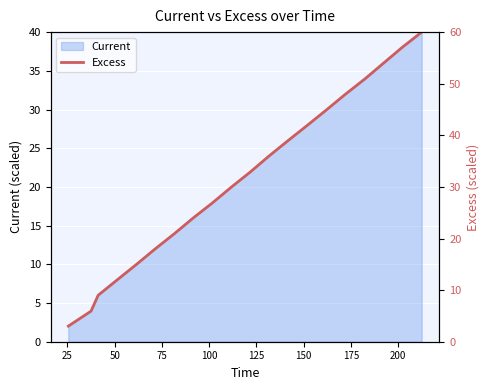

What is the highest value of the Current series?

40.0